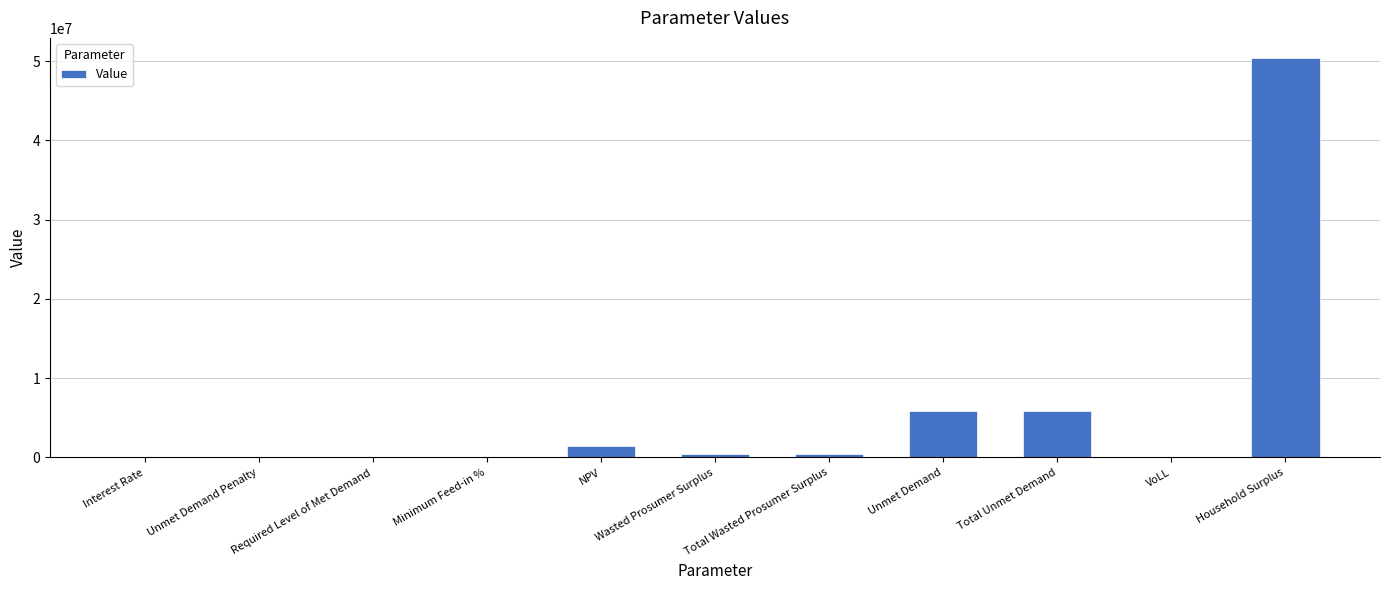

How many series are shown in this chart?

1